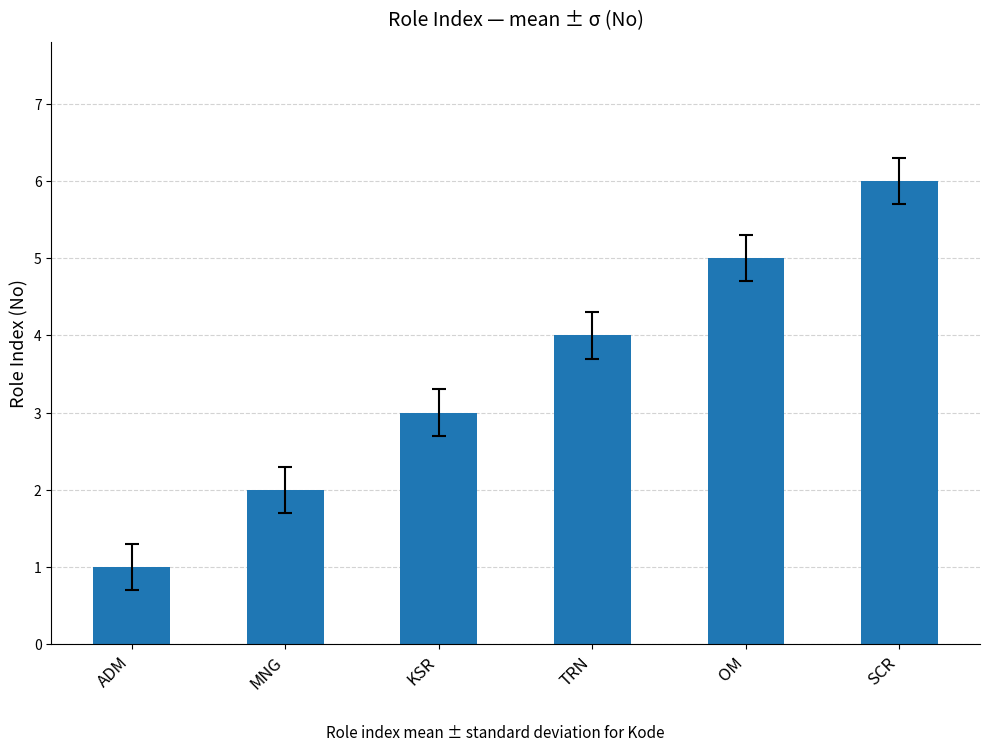

The value at MNG is 2. True or false?

True